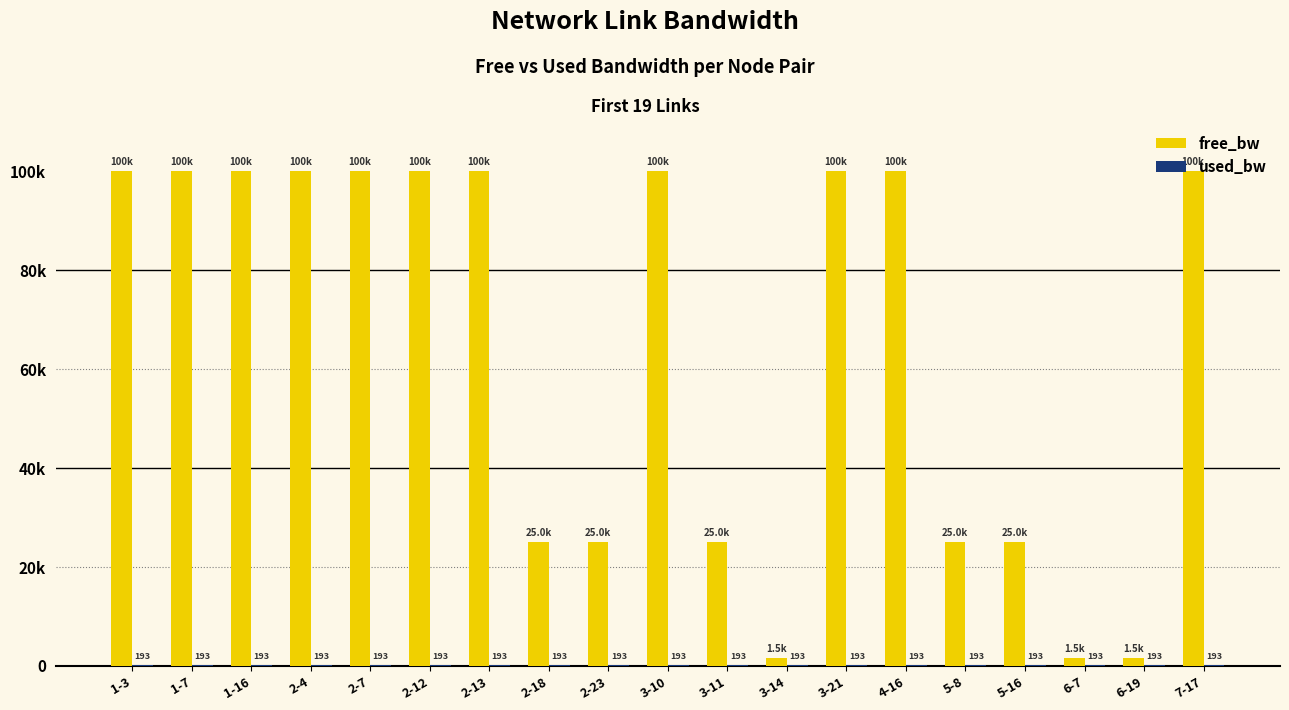

What is the lowest value of the free_bw series?

1549.8